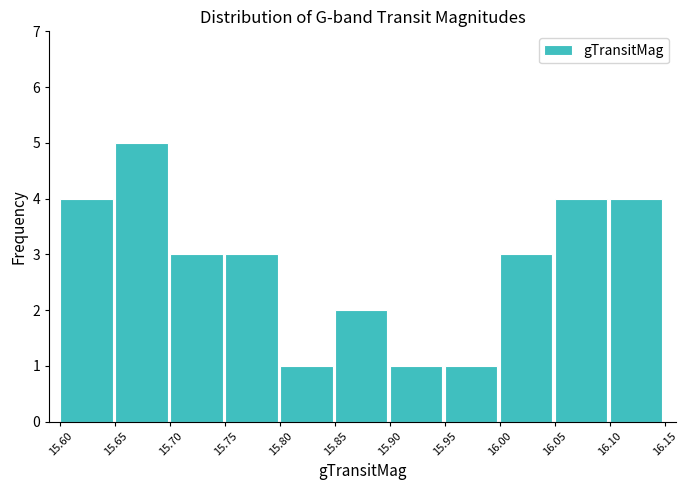

Reading left to right, list every bar in this chart as the range it spans on the x-axis followed by its height. The values are not printed on the chart, so give them approximately, as read against the axis.

15.60 to 15.65: 4
15.65 to 15.70: 5
15.70 to 15.75: 3
15.75 to 15.80: 3
15.80 to 15.85: 1
15.85 to 15.90: 2
15.90 to 15.95: 1
15.95 to 16.00: 1
16.00 to 16.05: 3
16.05 to 16.10: 4
16.10 to 16.15: 4